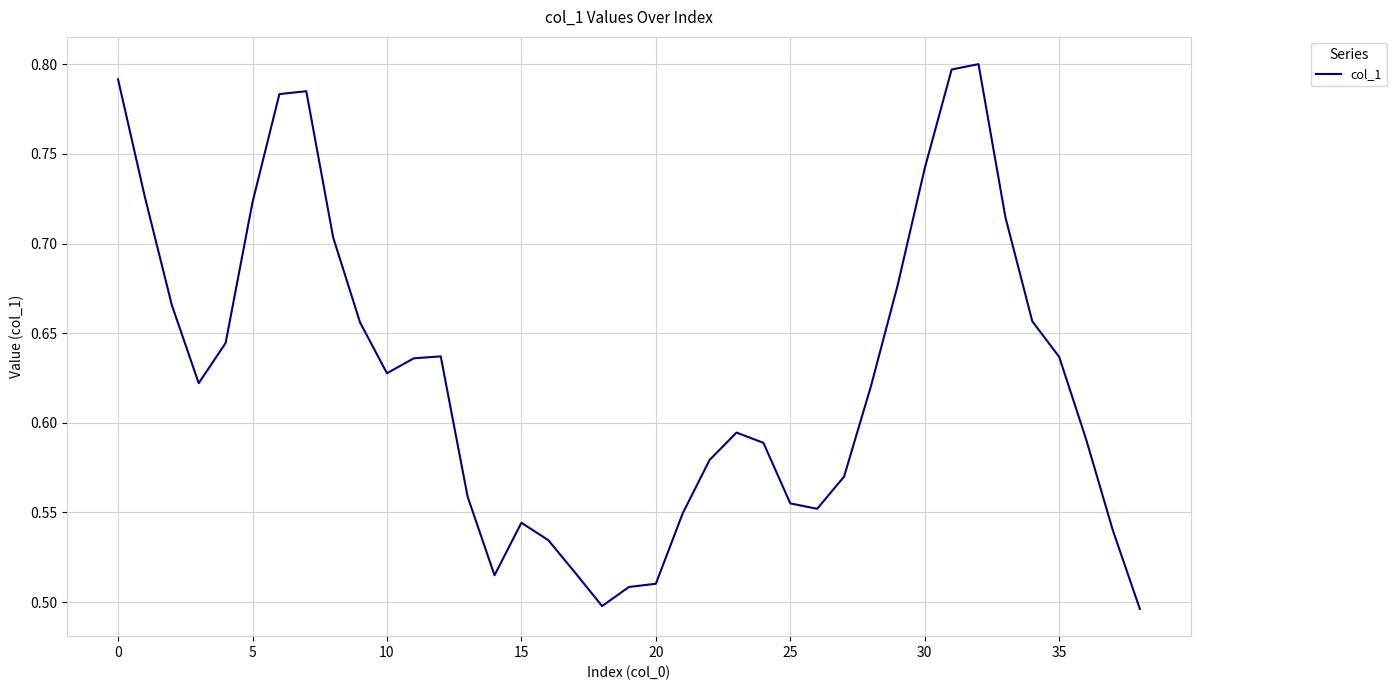

What is the difference between the maximum and minimum values?

0.3